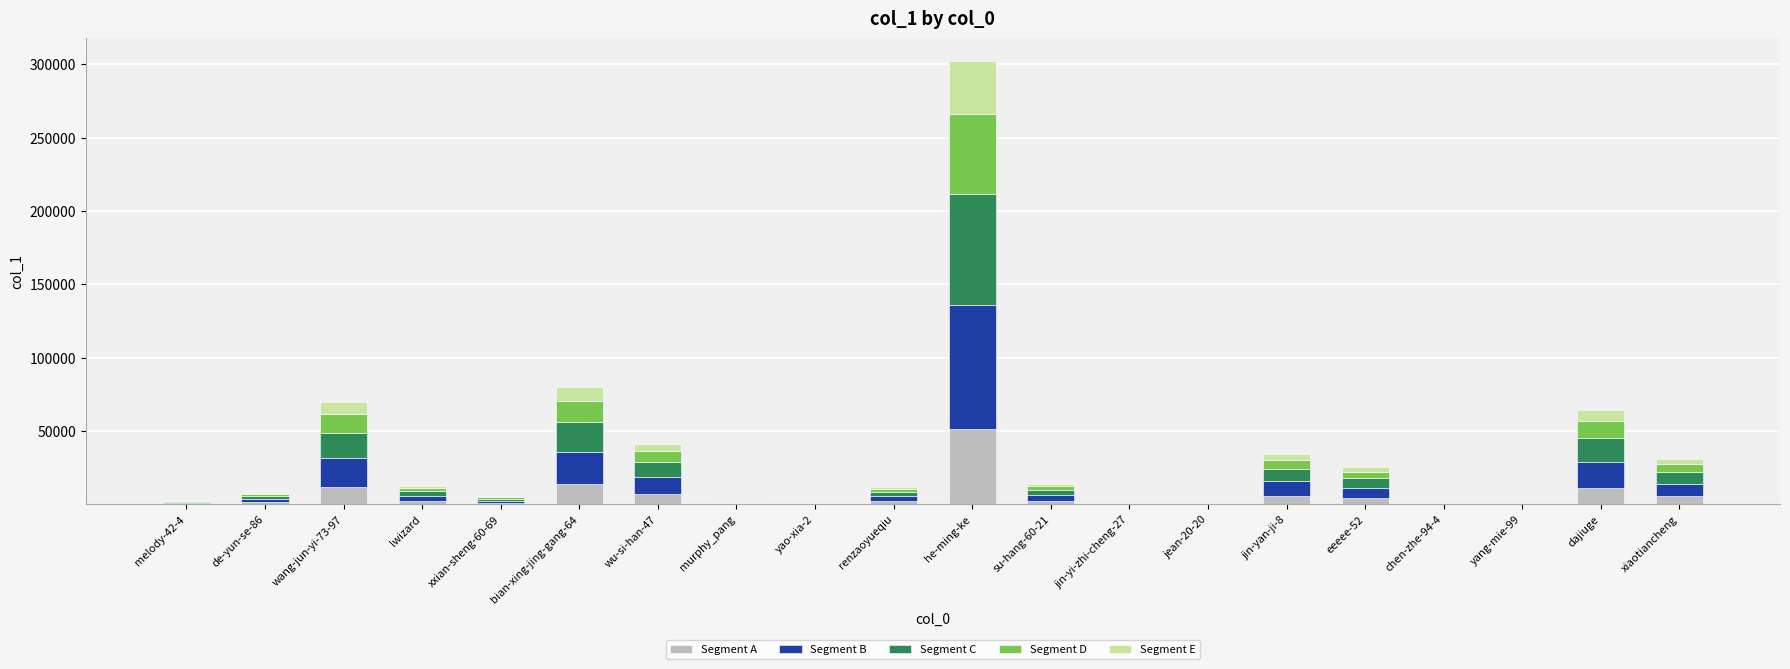

At which label does Segment A reach its peak?

he-ming-ke